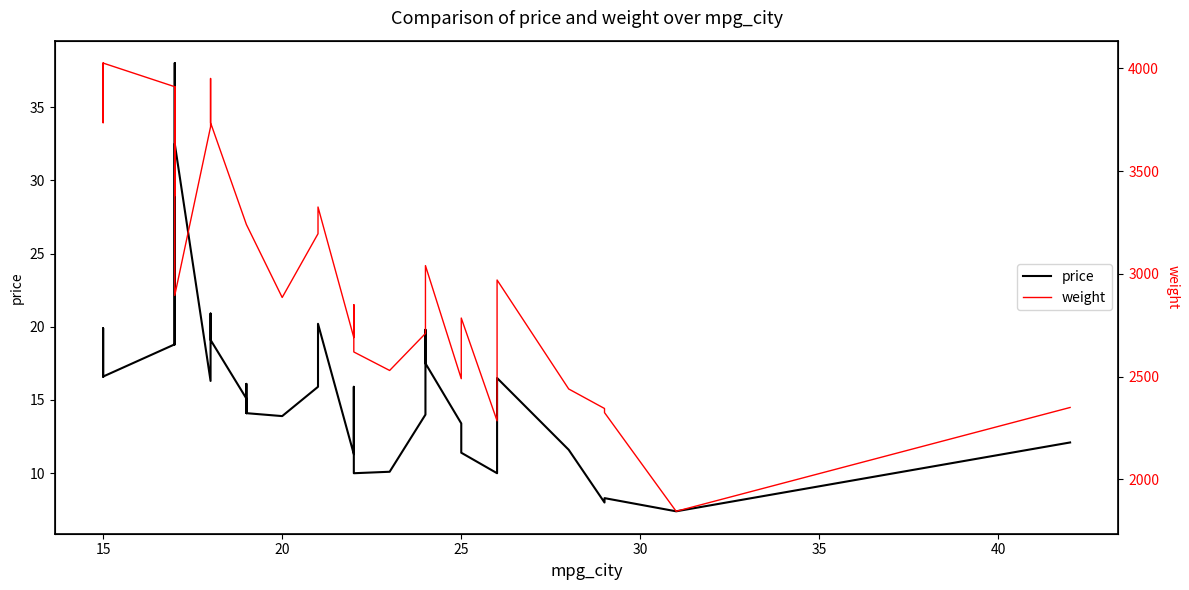

True or false: weight and price cross at least once.

False